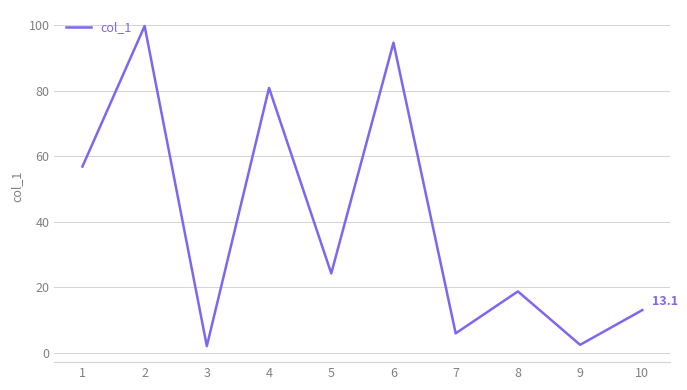

What is the approximate value at 10?

13.1